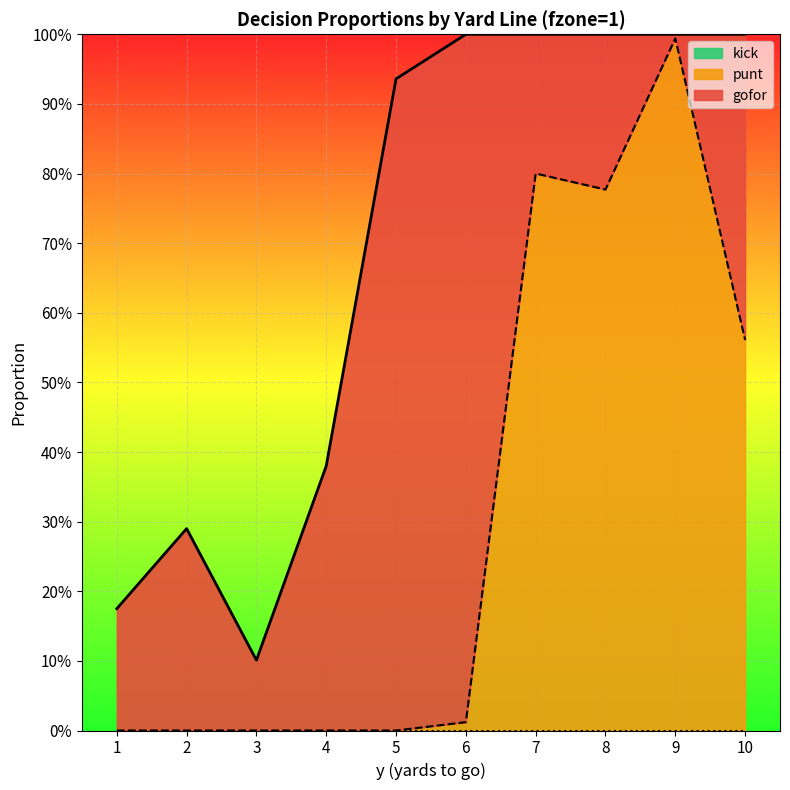

Which has a higher value, 3 or 9?

3